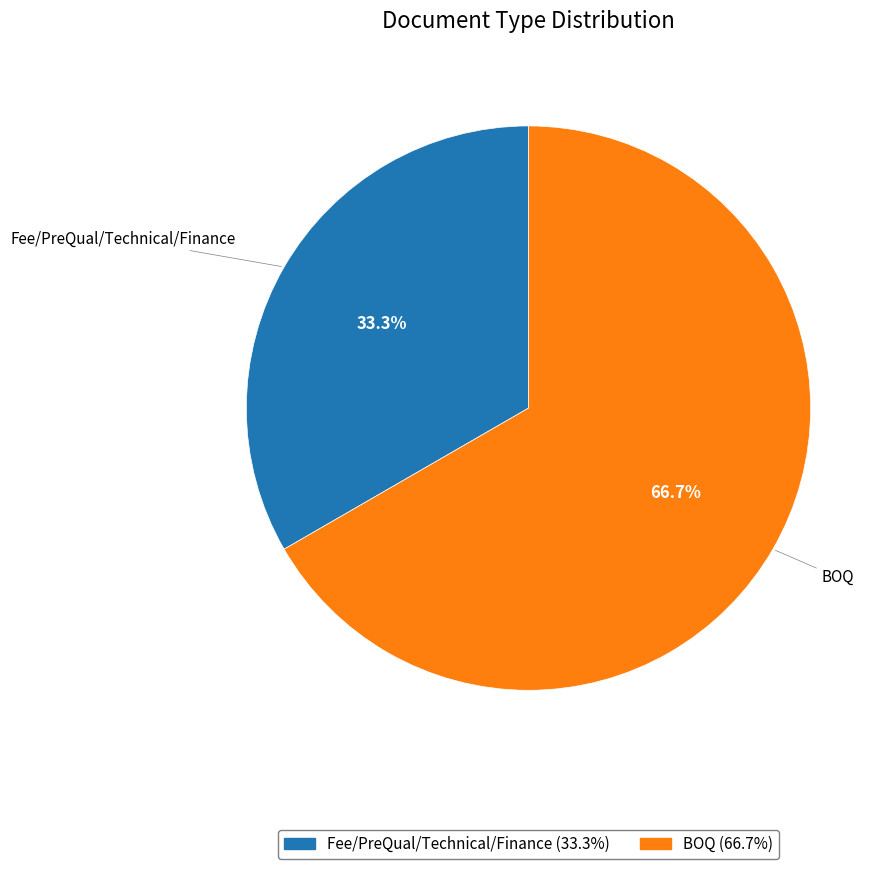

The Fee/PreQual/Technical/Finance slice represents 33% of the pie. True or false?

True